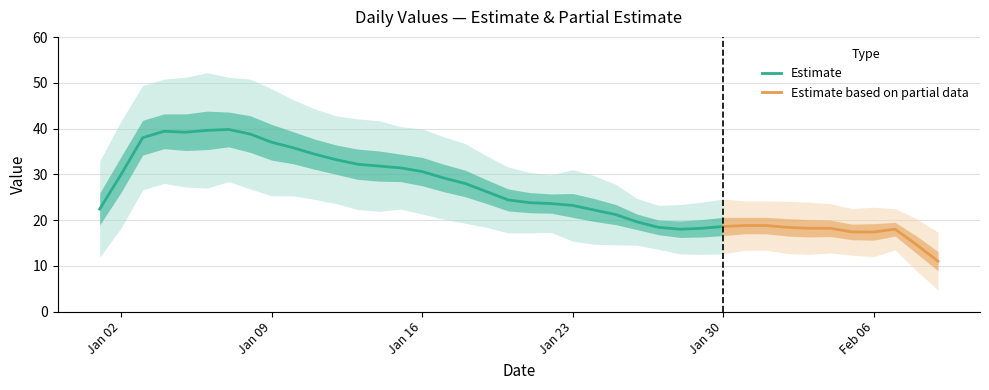

The value at 2023-01-29 is 19. True or false?

True